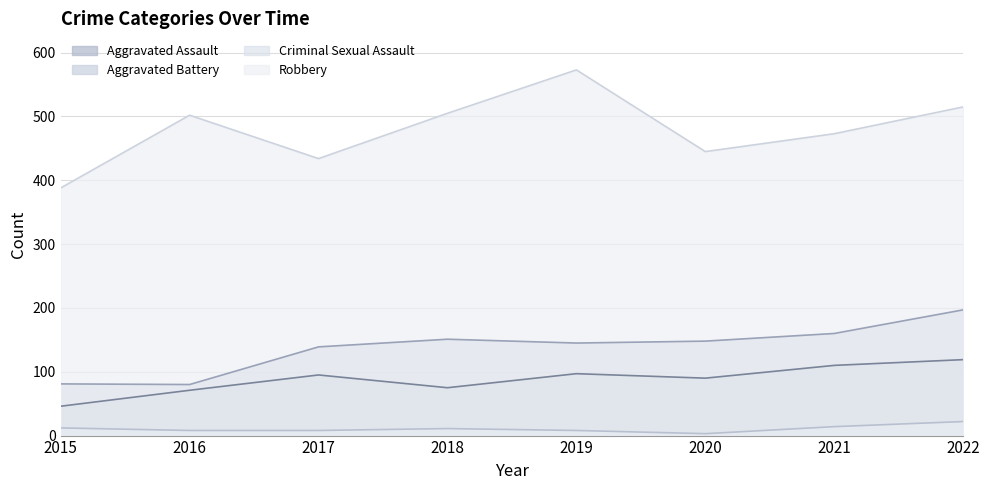

How many lines are shown in the chart?

4